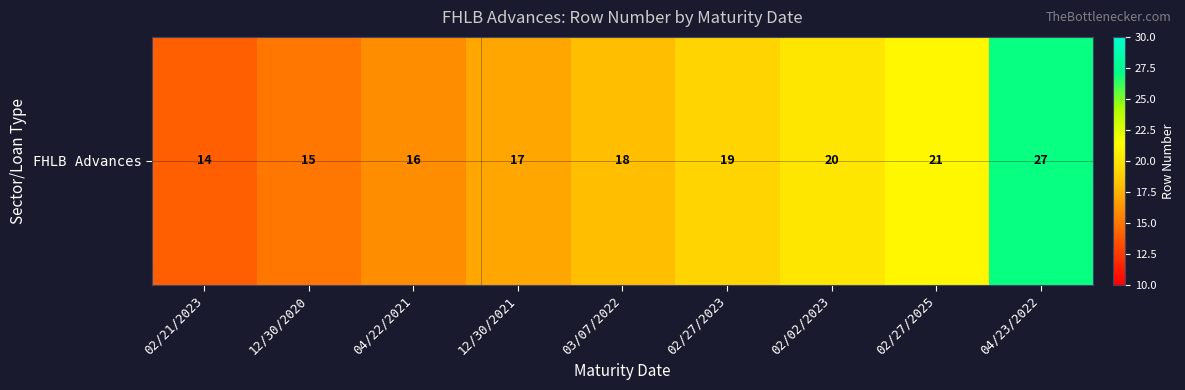

At which category does the chart reach its peak across all series?

04/23/2022